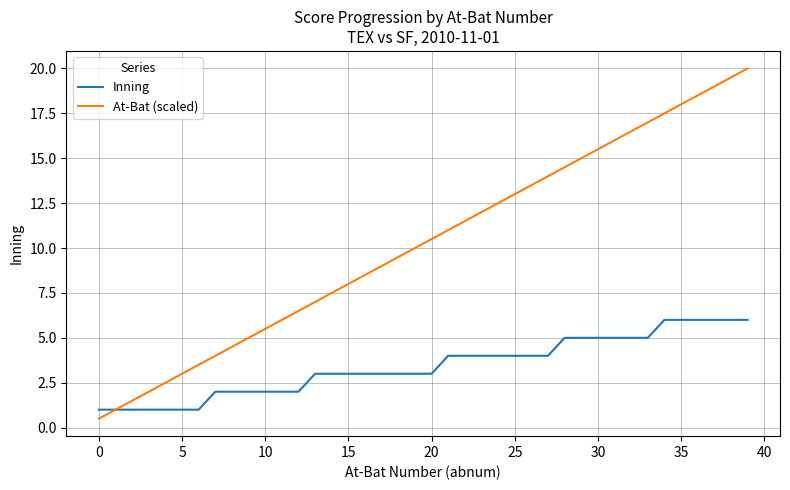

What are all the series names shown in the legend?

Inning, At-Bat (scaled)